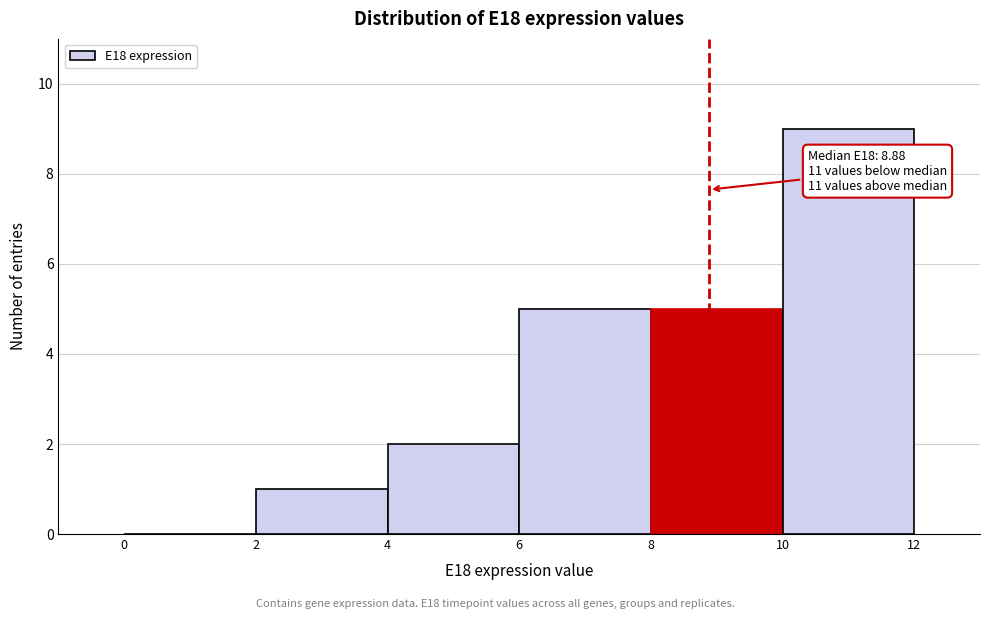

Which range on the x-axis has the tallest bar?

10 to 12